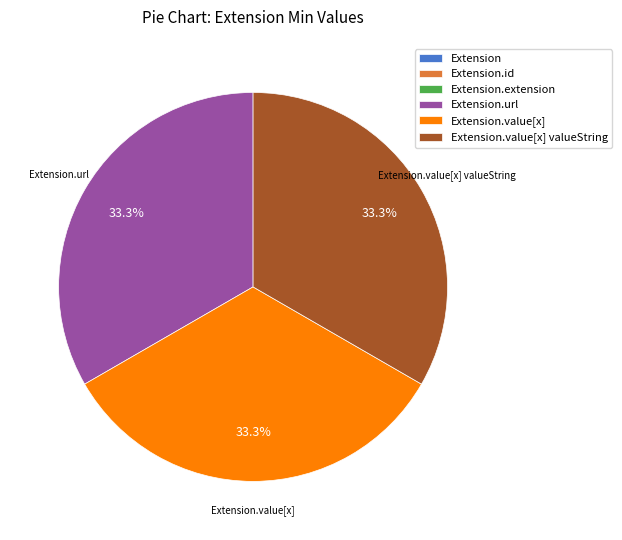

Is there any slice that represents more than half of the pie?

No